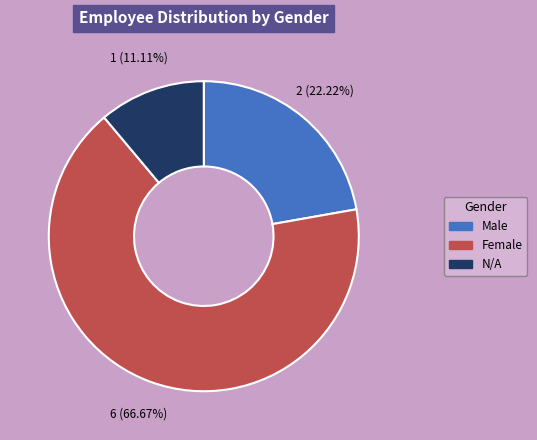

Is there any slice that represents more than half of the pie?

Yes